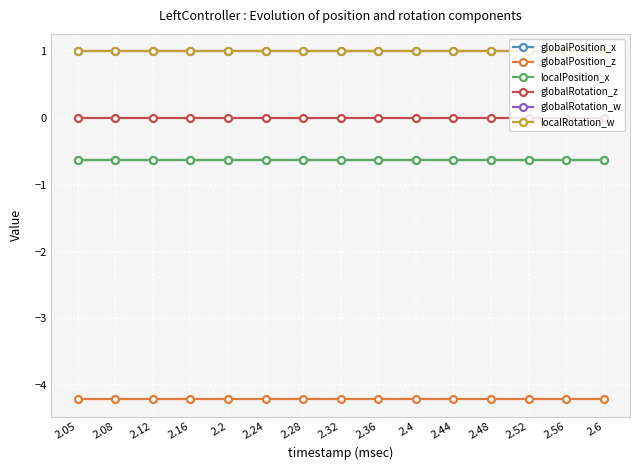

Rank the series at 2.24 from lowest to highest value.

globalPosition_z, globalPosition_x, localPosition_x, globalRotation_z, globalRotation_w, localRotation_w